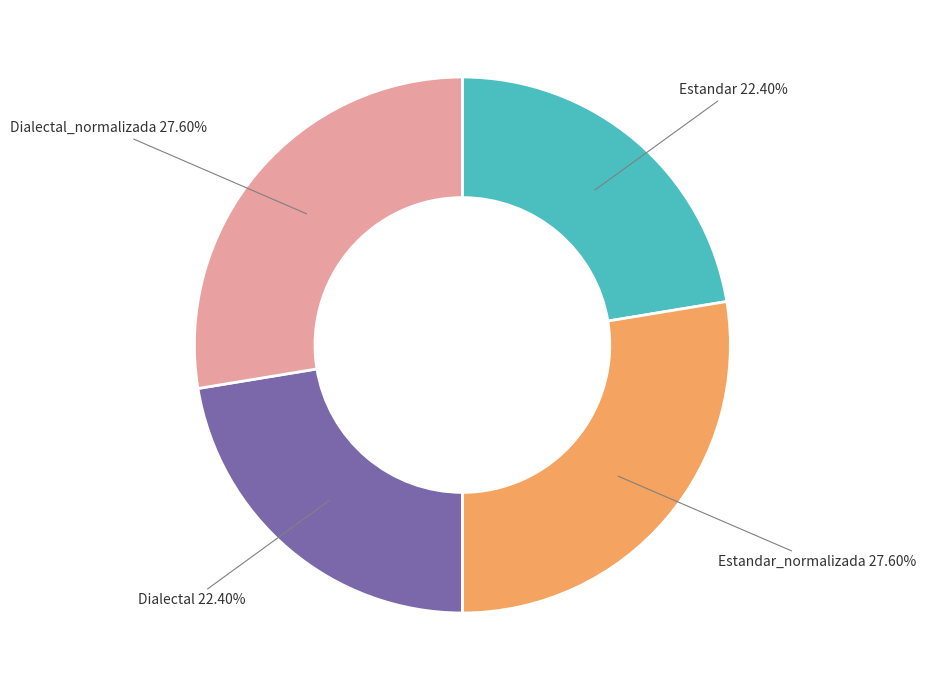

Is there a majority slice in this chart?

No